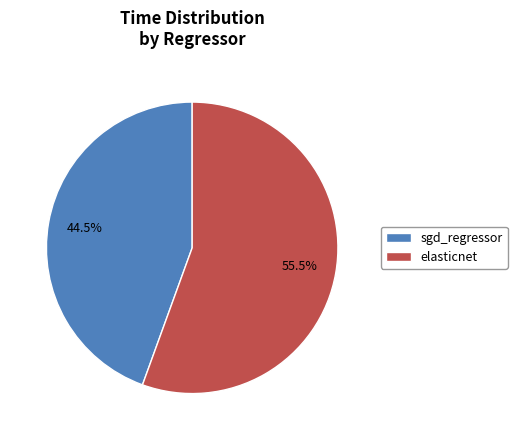

Is it true that elasticnet is 67% of the pie?

False